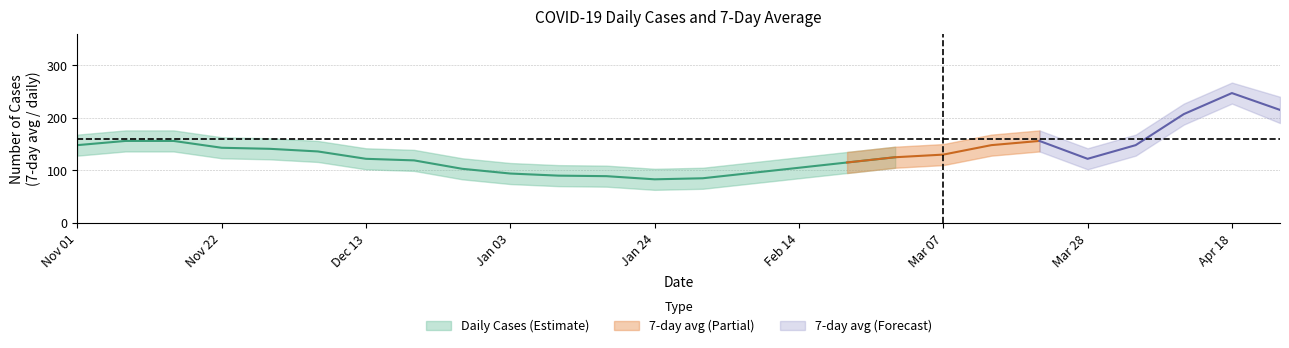

Is this an area chart (filled region under the line)?

No